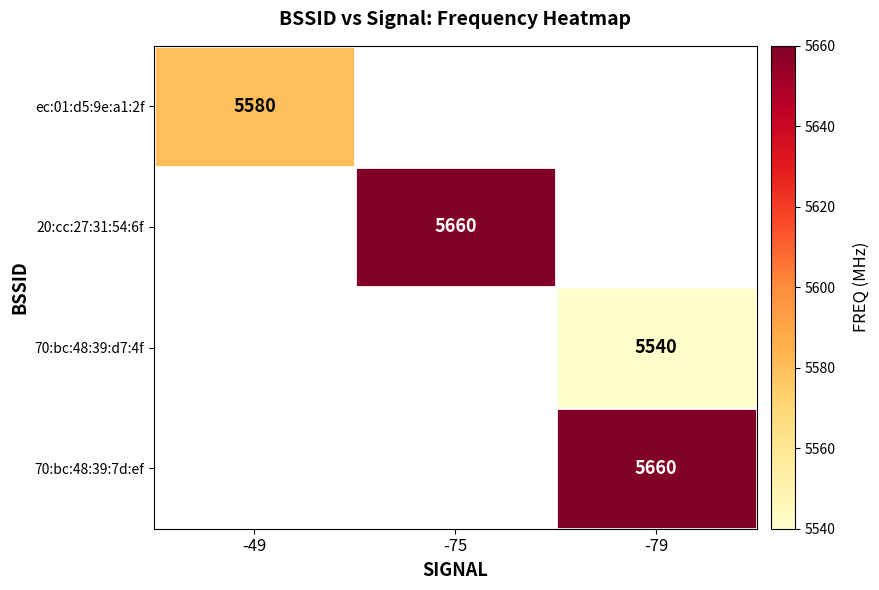

The value of 70:bc:48:39:7d:ef at -79 is 3860. True or false?

False